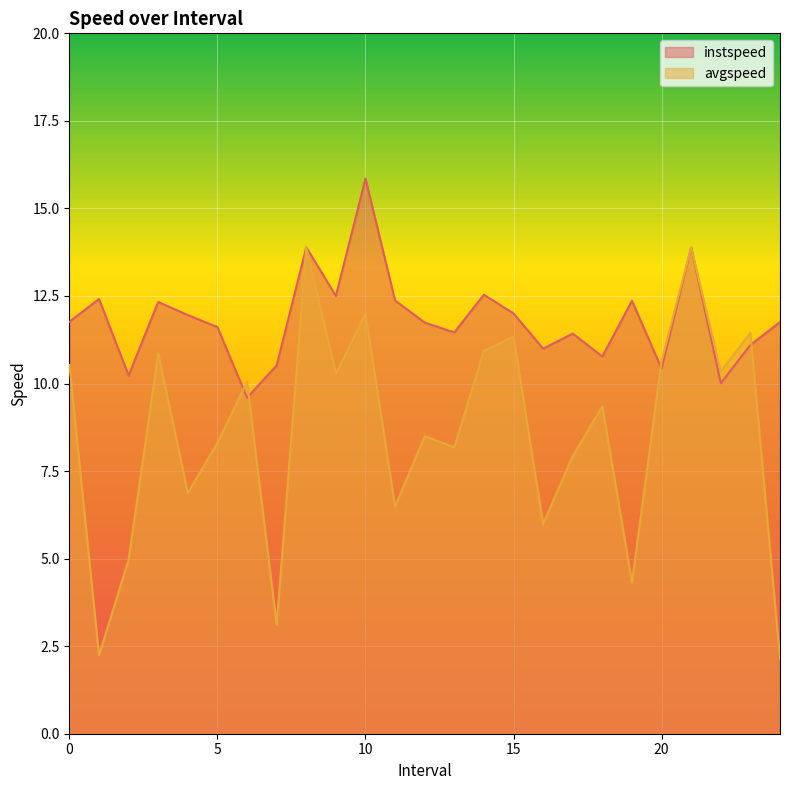

Which has a higher value, 8.0 or 9.0?

8.0